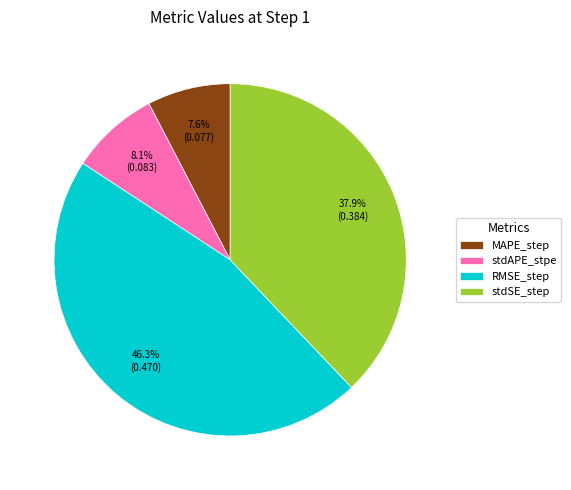

Is it true that stdAPE_stpe is 21% of the pie?

False